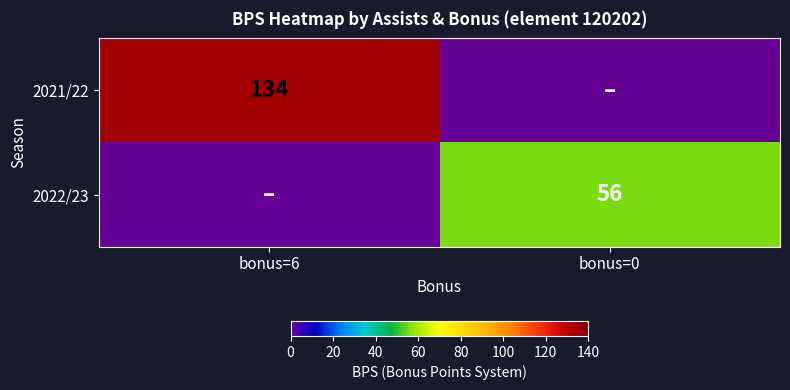

The value of 2022/23 at bonus=0 is 76. True or false?

False